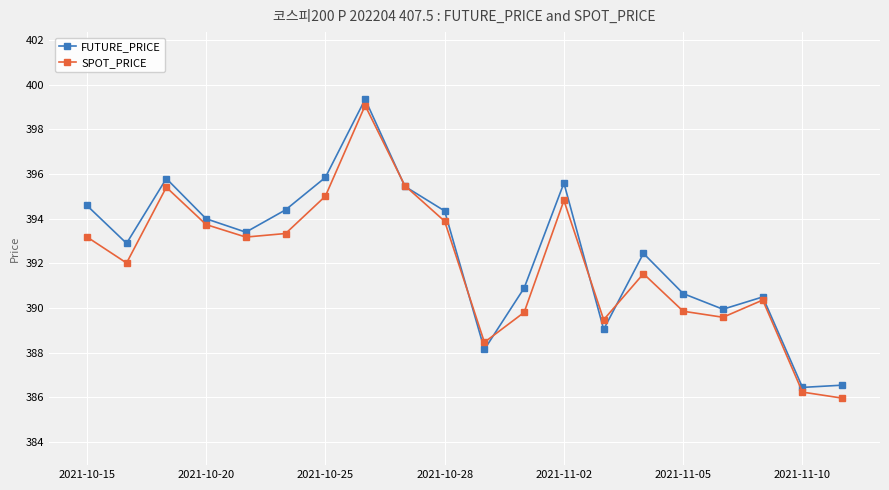

What is the minimum value shown in the chart?

386.0